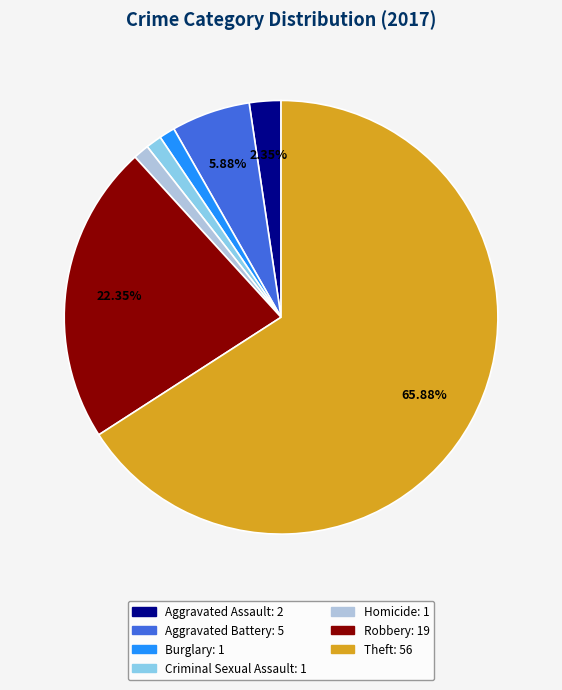

Count the number of slices in the pie.

7